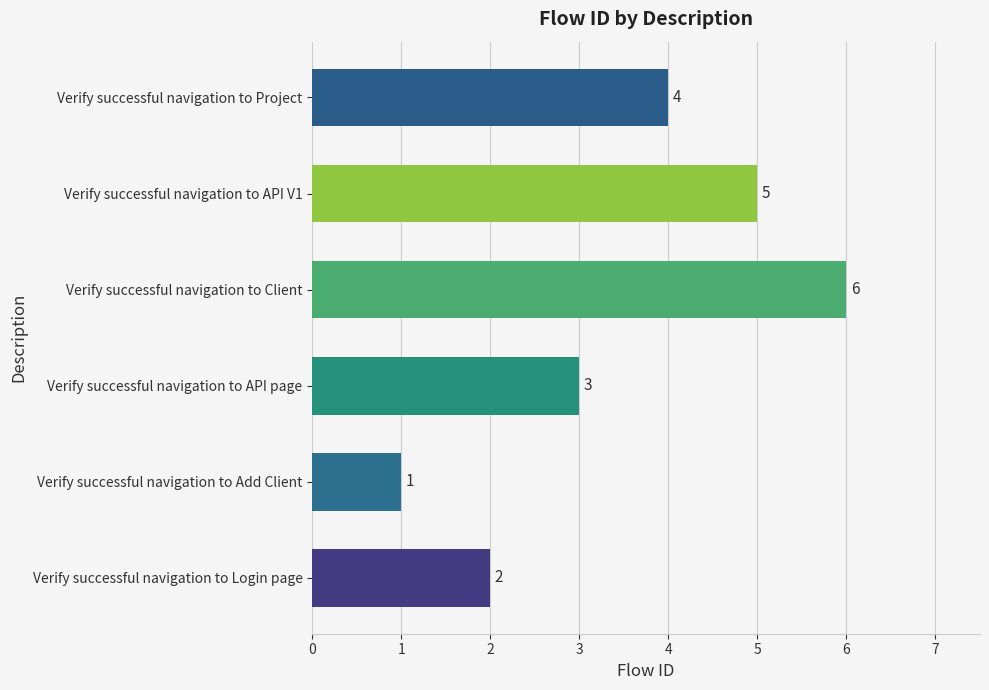

Are the bars grouped side by side (vs. stacked)?

No